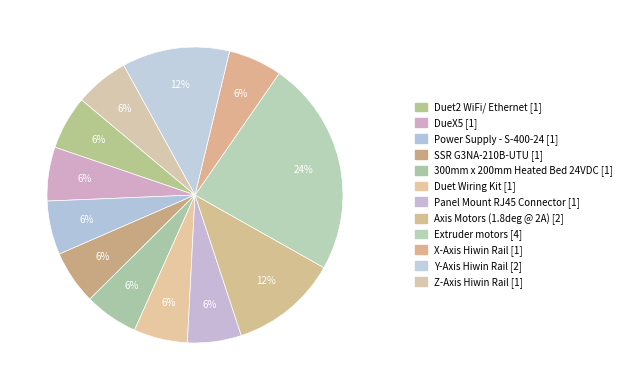

To the nearest percent, what is the average slice percentage?

8%